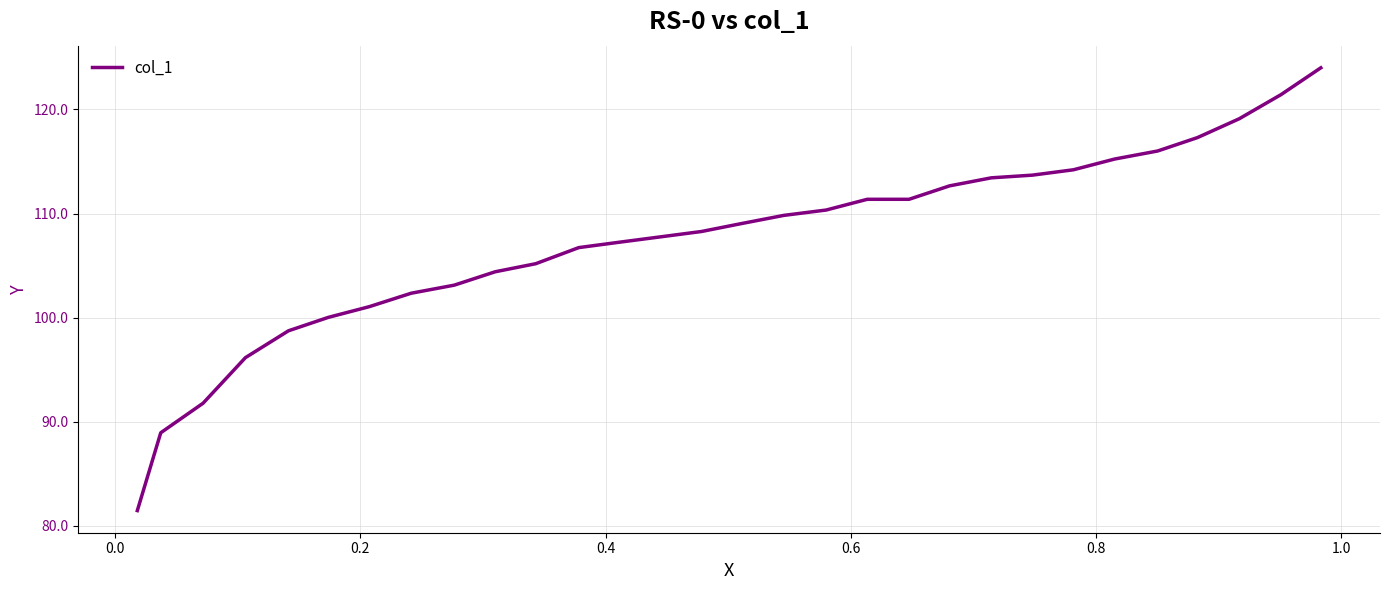

What is the smallest value displayed?

81.4